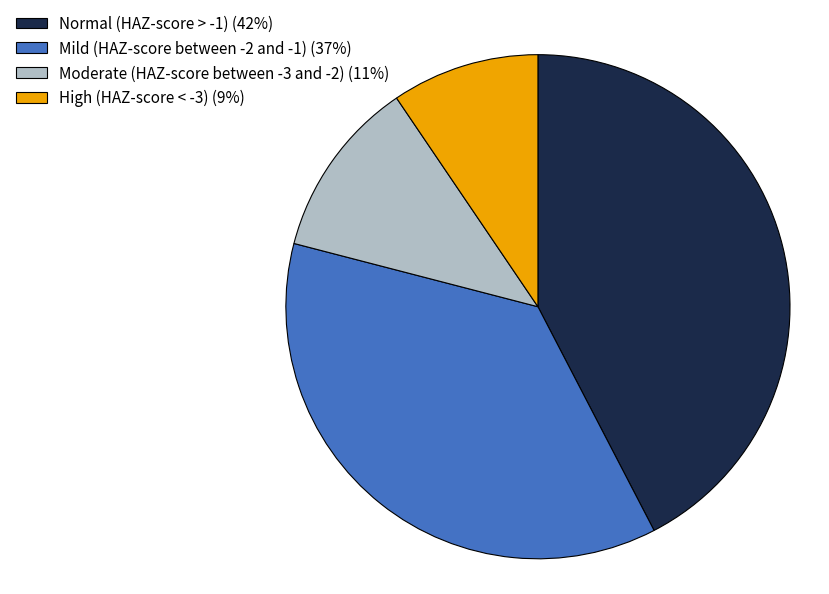

Combined, do Moderate (HAZ-score between -3 and -2) (11%) and Normal (HAZ-score > -1) (42%) account for over 50%?

Yes